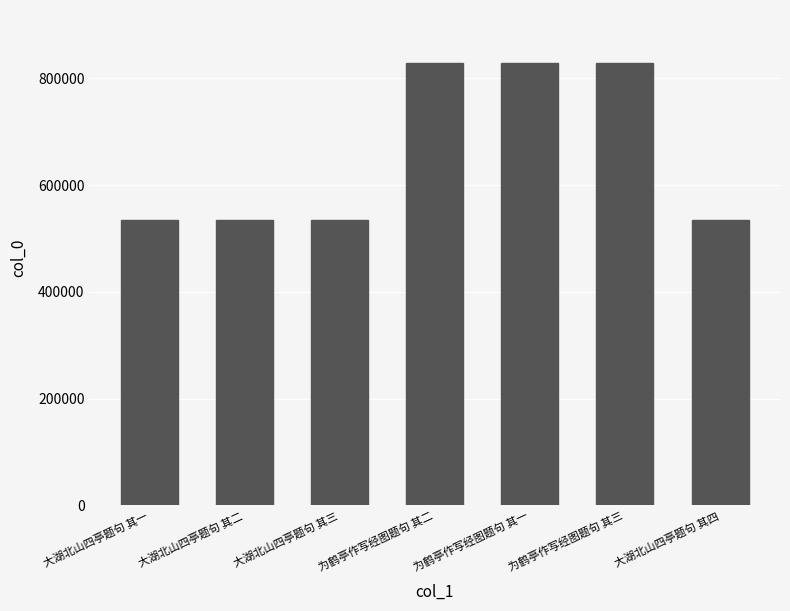

What is the ratio of the value at 为鹤亭作写经图题句 其二 to the value at 大湖北山四亭题句 其三?

1.5